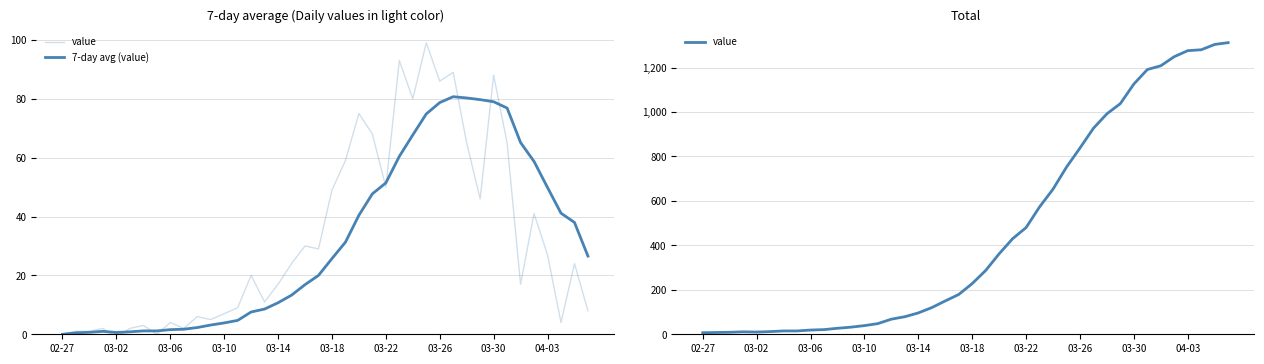

Between 03-02 and 24, which series saw the biggest shift?

value